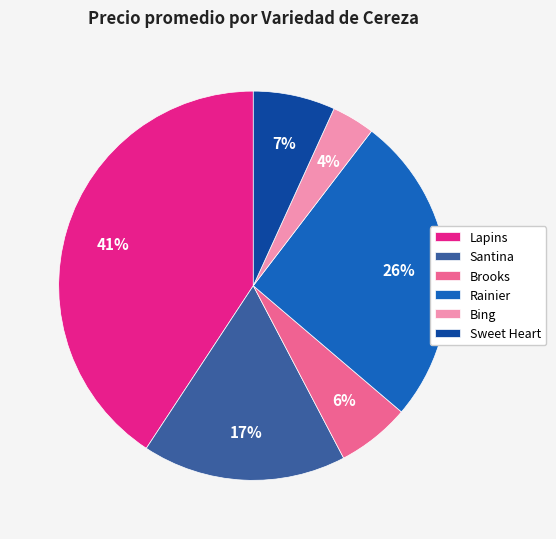

What percentage is the Brooks slice, to the nearest percent?

6%